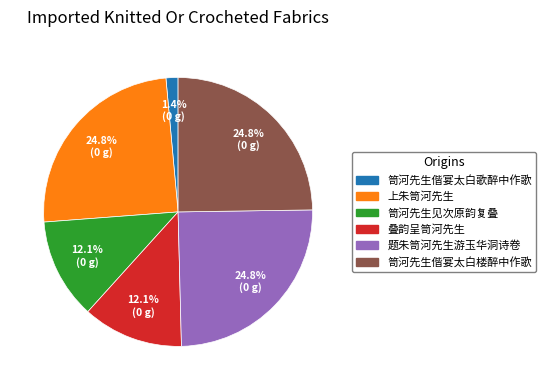

Is there a majority slice in this chart?

No